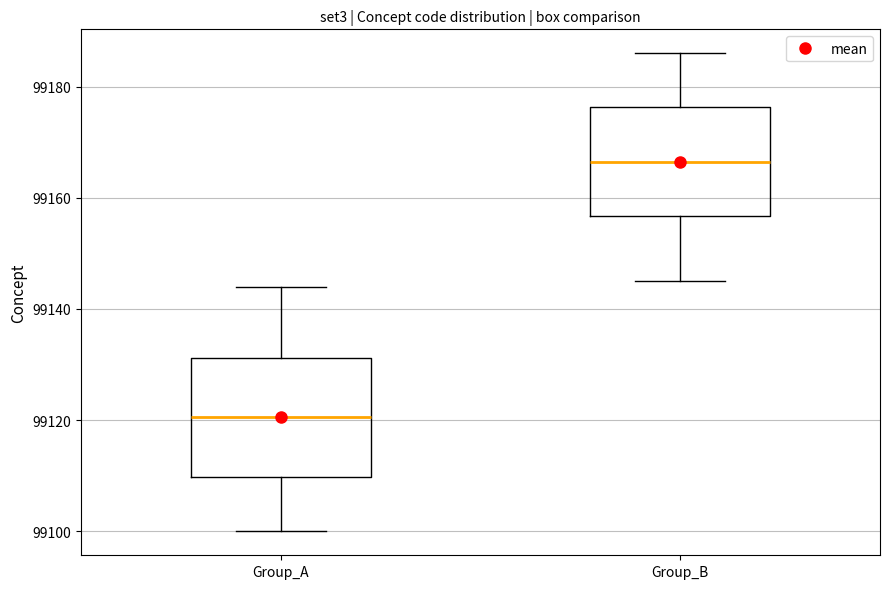

Reading left to right, transcribe this box plot: for each box, give where its median line is, the range the box spans, and where its two whiskers end, as read against the y-axis. The values are not printed on the chart, so give them approximately, as read against the axis.

Group_A: median 99120, box 99110 to 99132, whiskers 99100 to 99144
Group_B: median 99166, box 99156 to 99176, whiskers 99146 to 99186